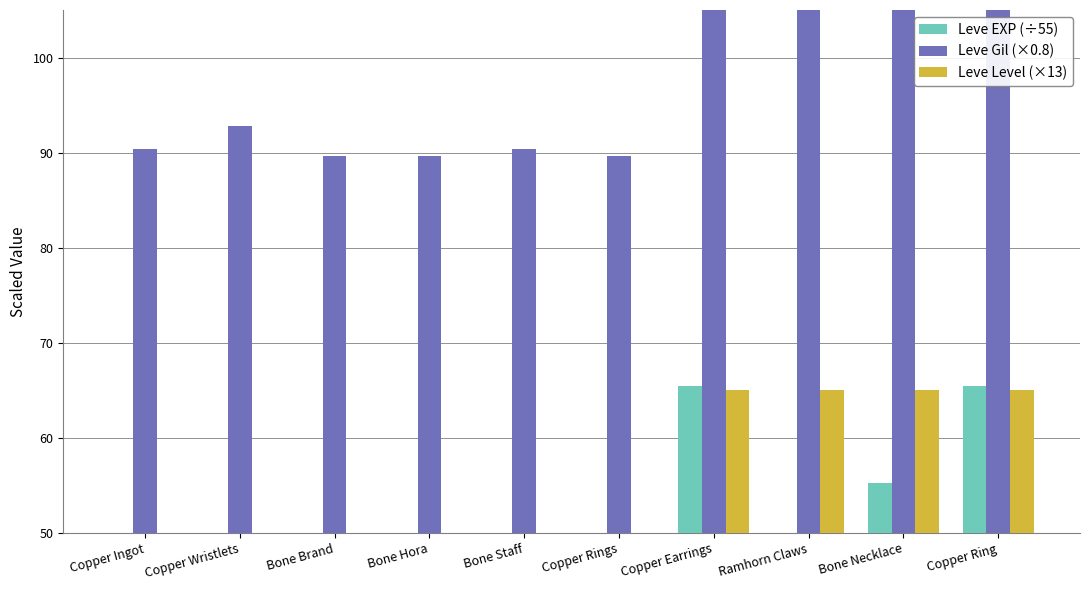

At which label is Leve Gil (×0.8) closest to 112?

Copper Earrings